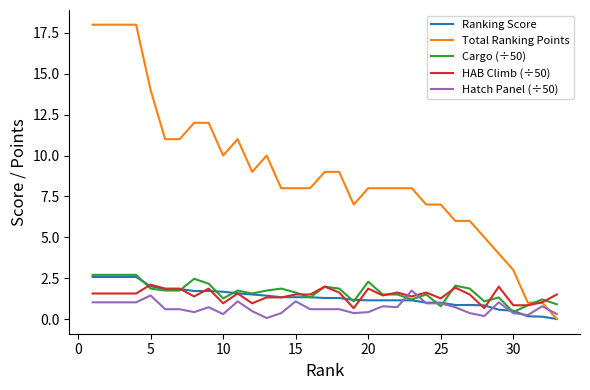

How many times do Total Ranking Points and Cargo (÷50) cross each other?

1